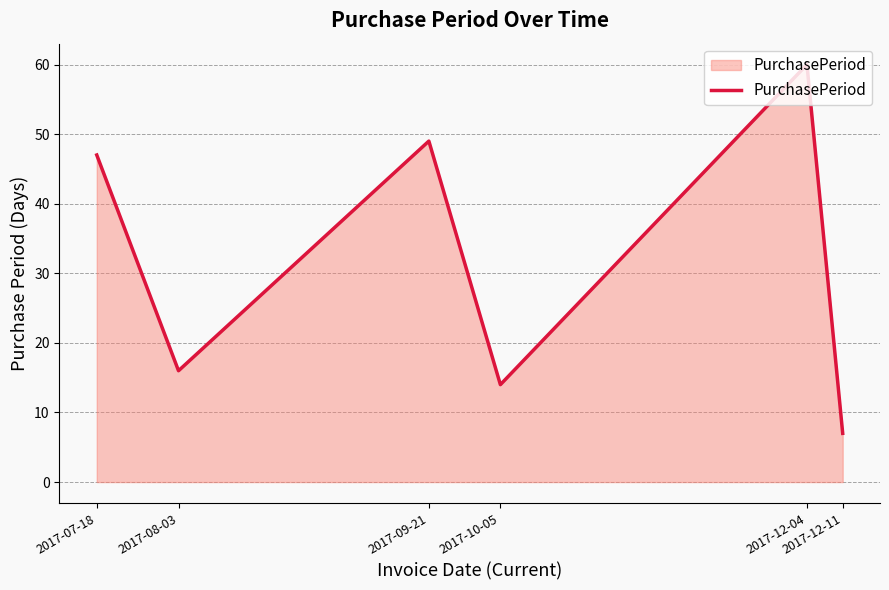

Reading left to right, transcribe all the data shown in this chart.

47	16	49	14	60	7